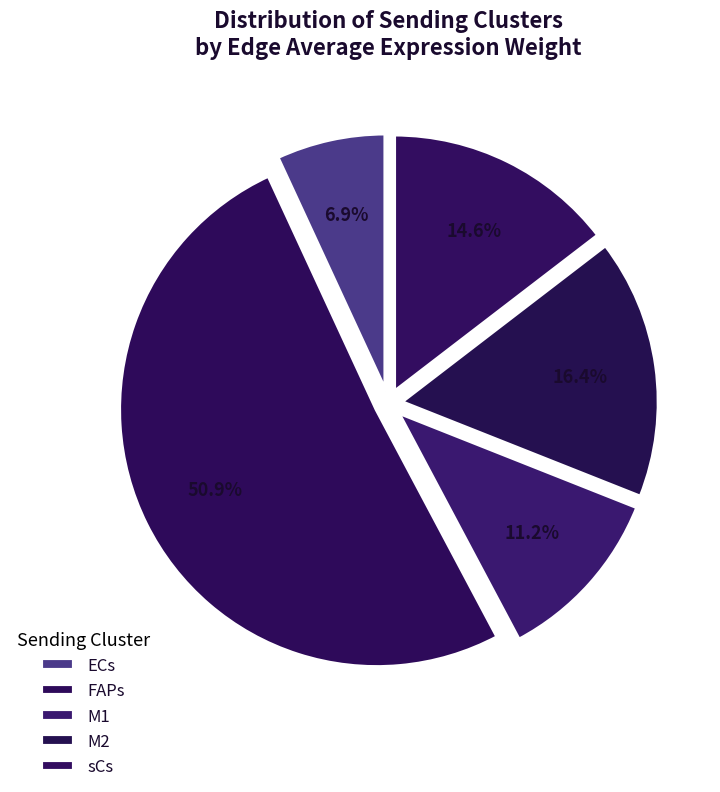

The sCs slice represents 15% of the pie. True or false?

True